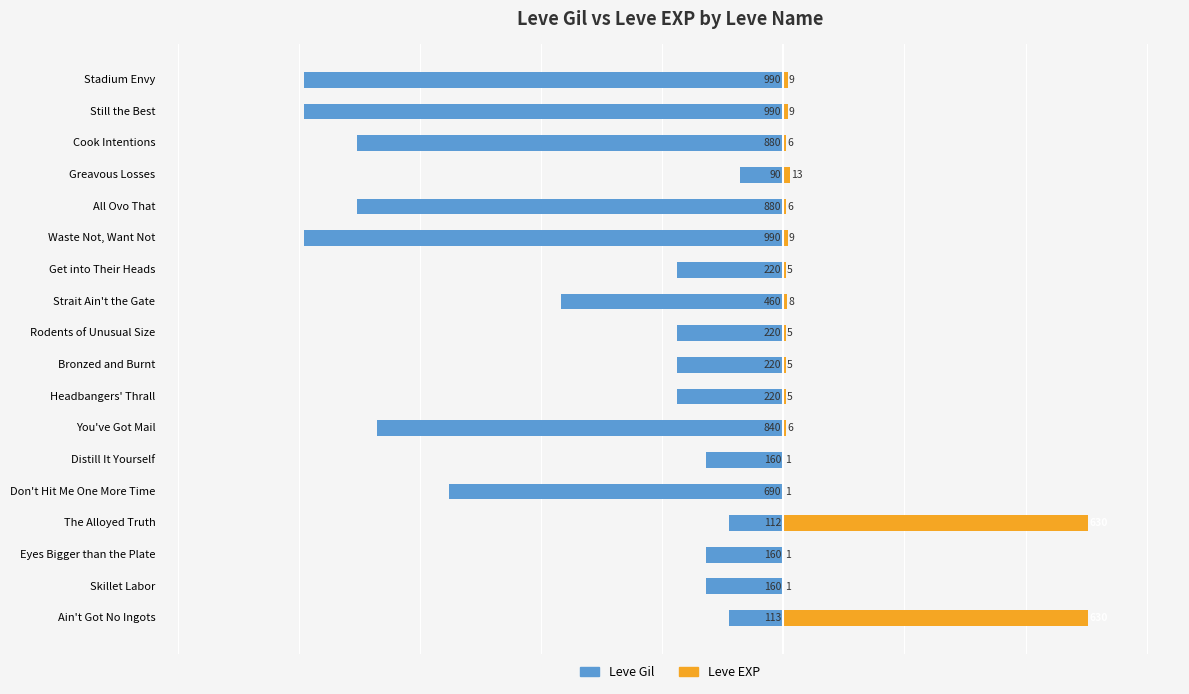

The Leve EXP series shows 5 at Bronzed and Burnt. True or false?

True